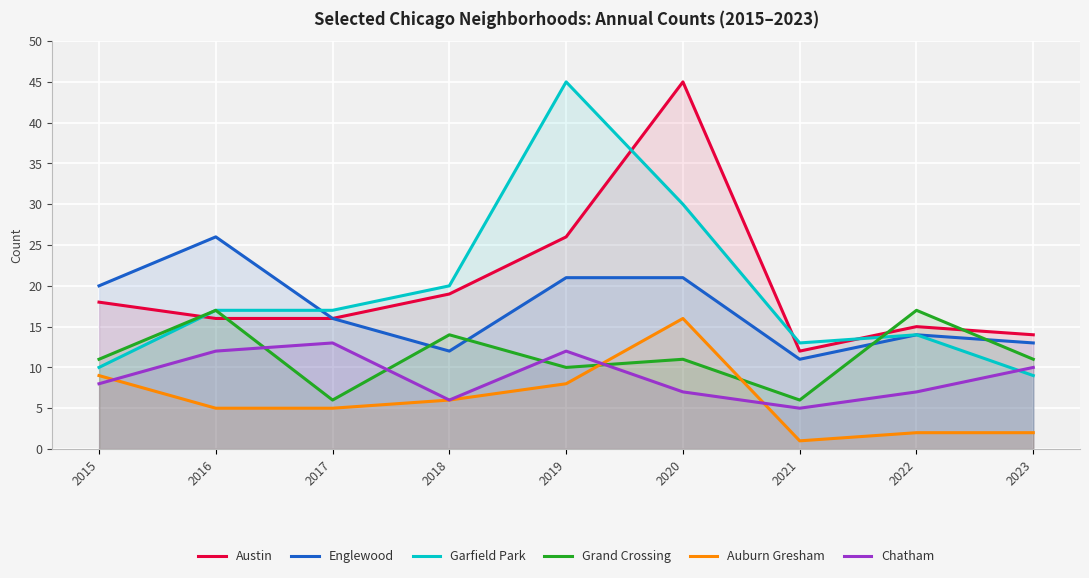

What is the highest value of the Austin series?

45